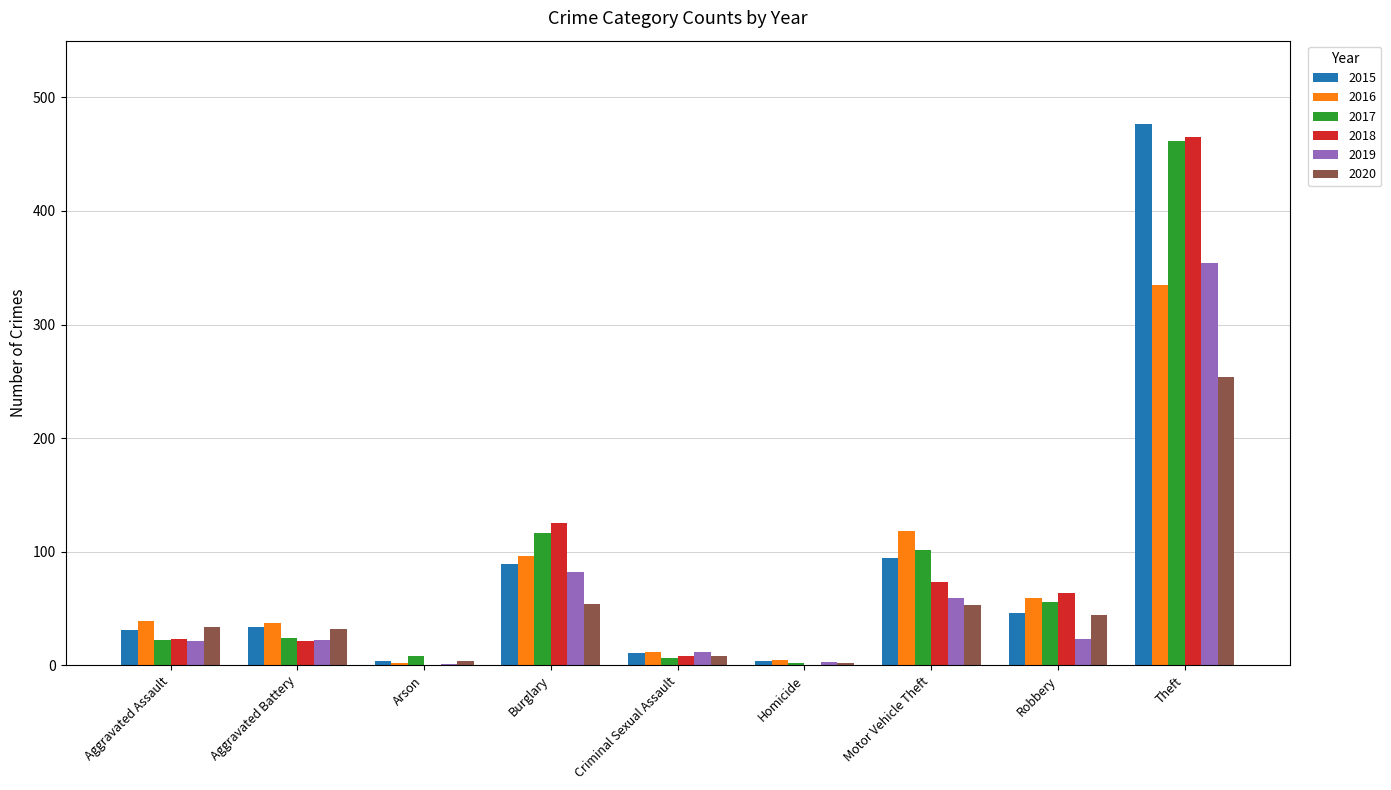

At which label does 2018 reach its peak?

Theft